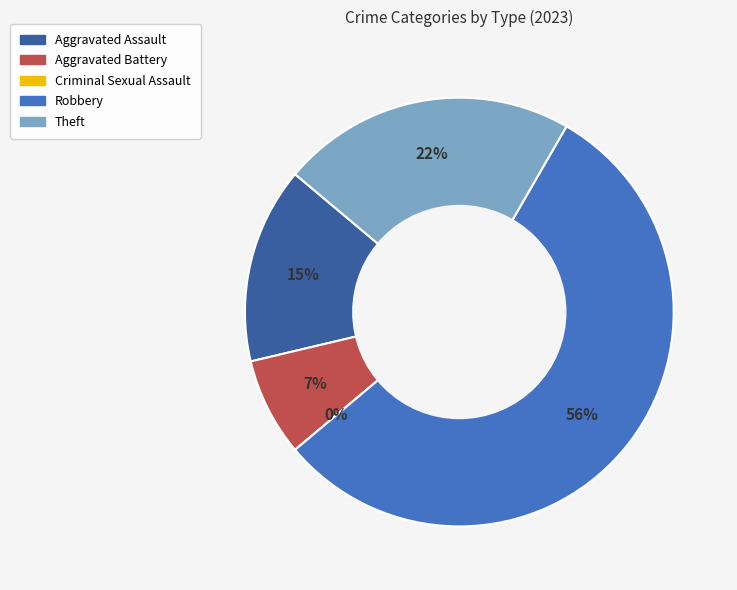

What is the change in value from Aggravated Assault to Aggravated Battery?

-2